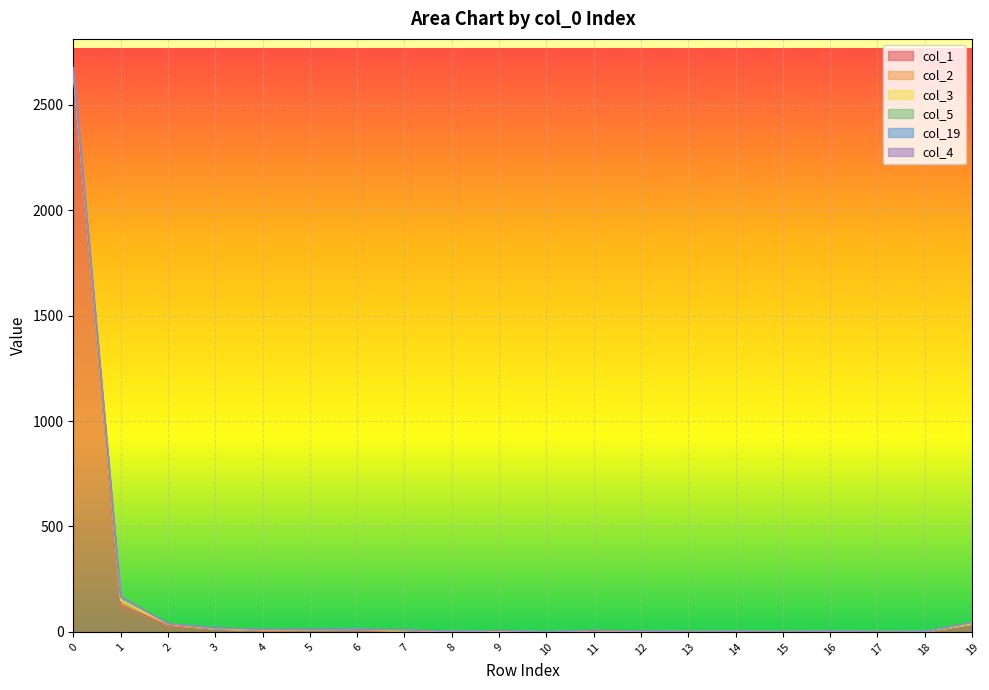

Which series changed the most between 5 and 7?

col_1